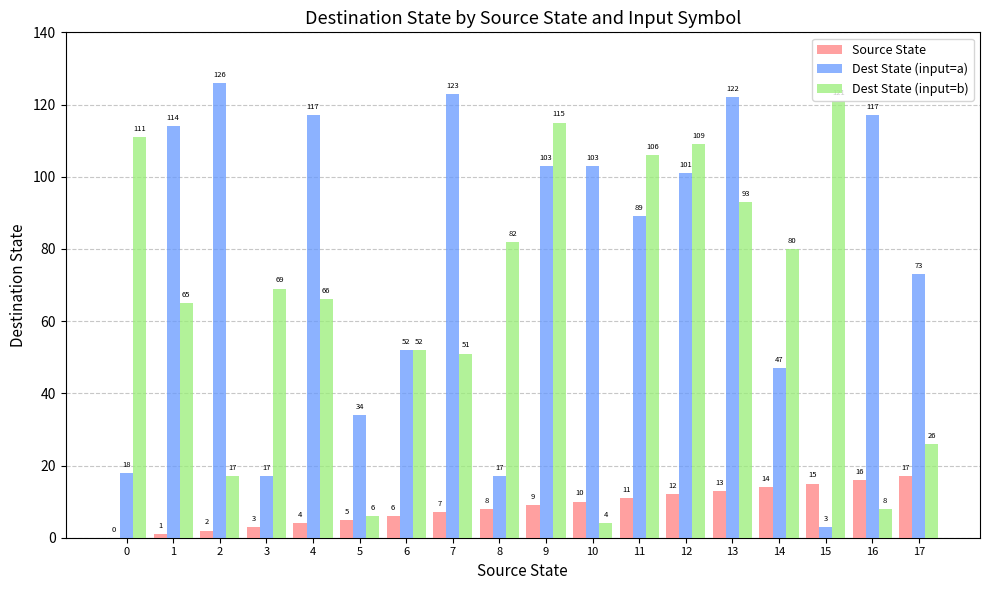

What are all the series names shown in the legend?

Source State, Dest State (input=a), Dest State (input=b)